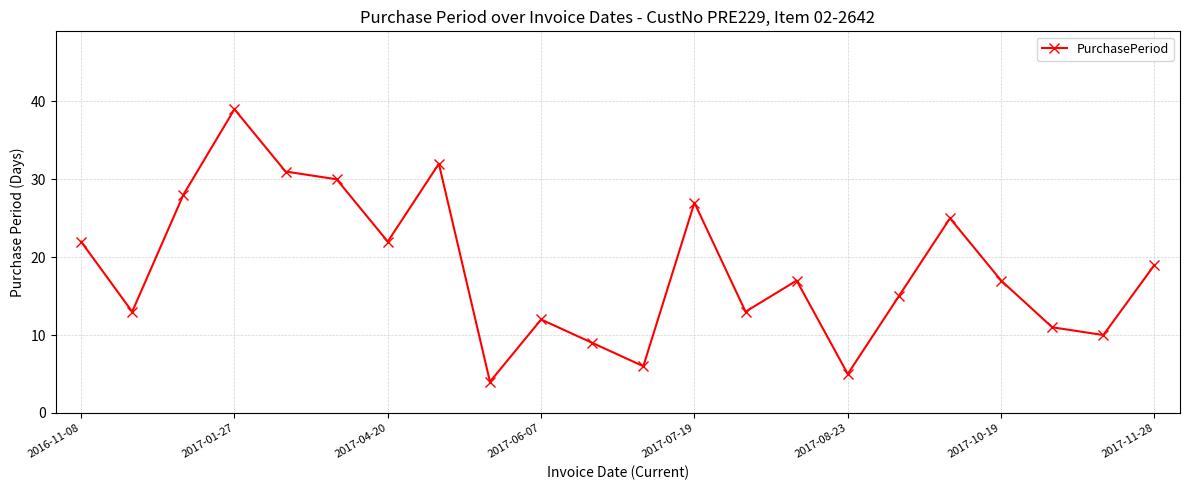

What is the difference between the maximum and minimum values?

35